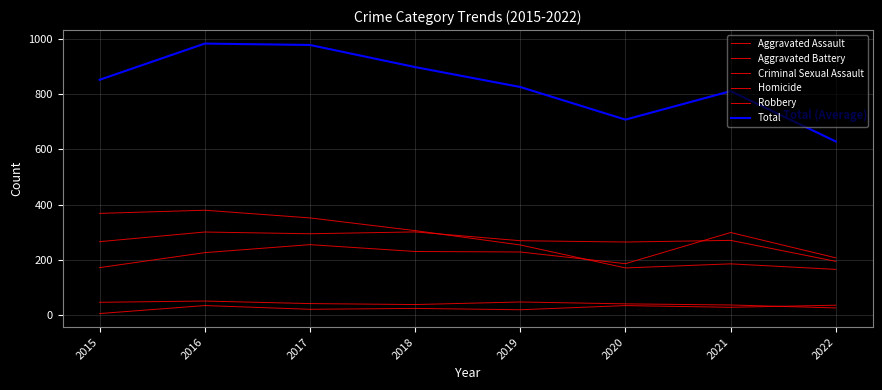

List the series in order of their peak value, lowest first.

Homicide, Criminal Sexual Assault, Aggravated Assault, Aggravated Battery, Robbery, Total